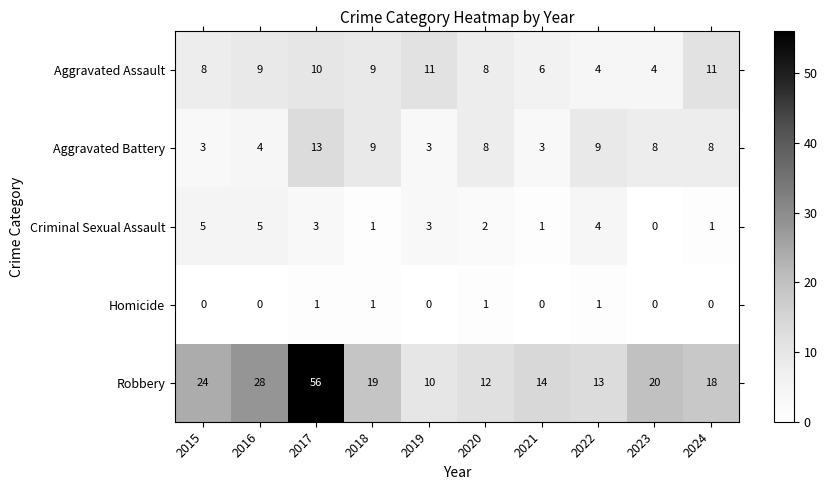

Which series changed the most between 2017 and 2022?

Robbery